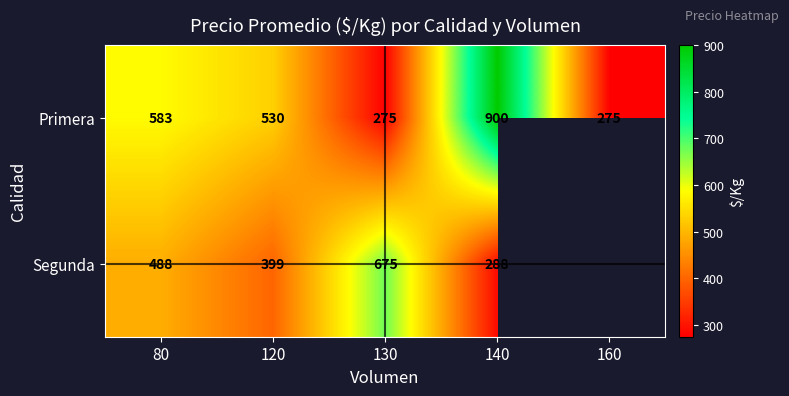

What is the highest value of the Primera series?

900